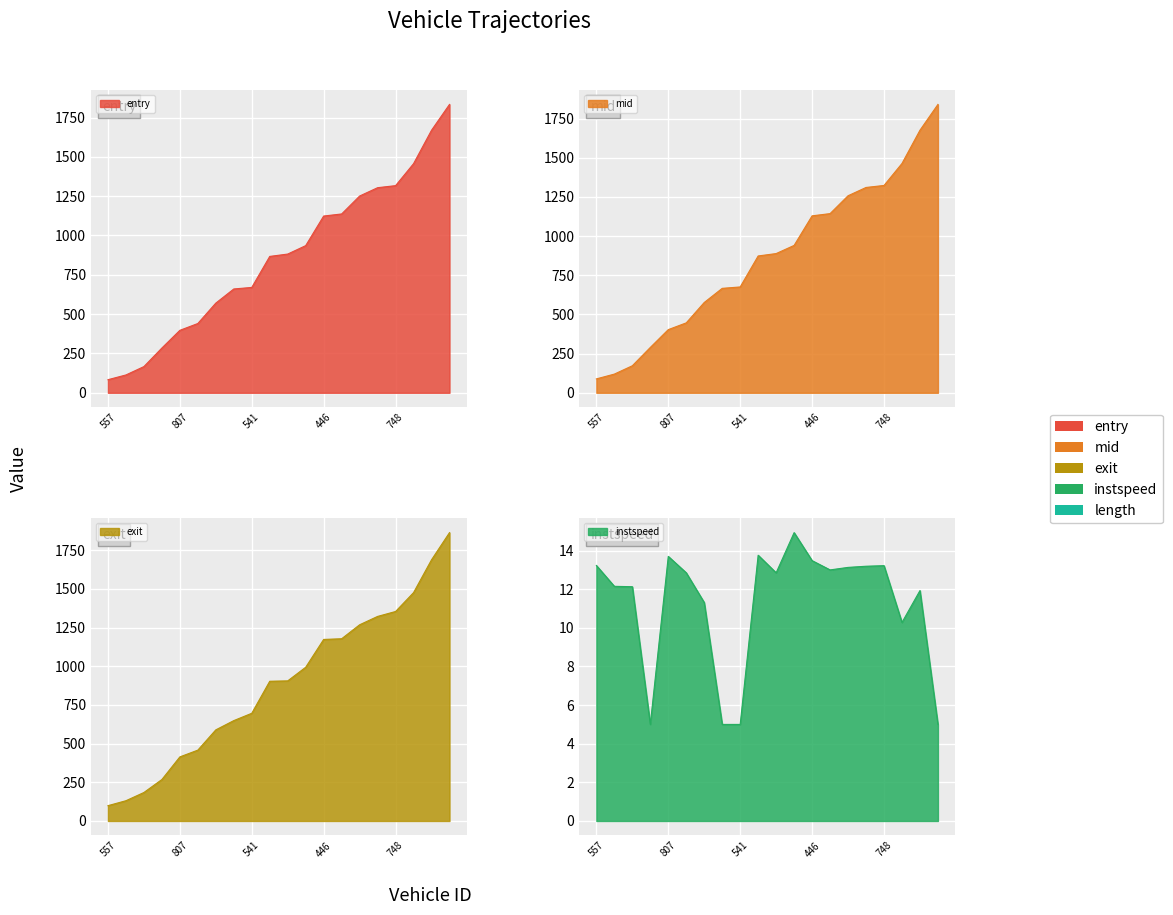

Which series has the largest total across all categories?

exit